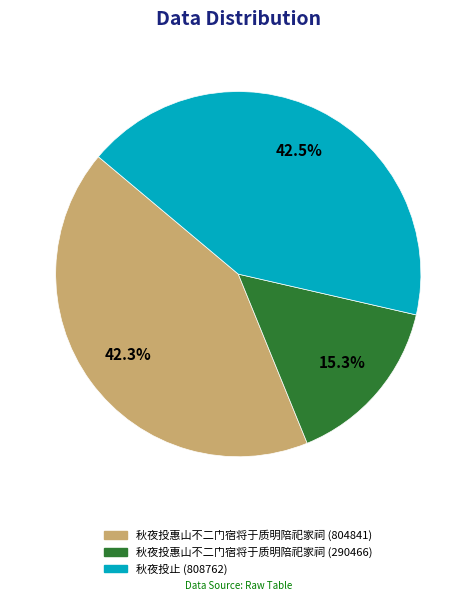

To the nearest percent, what is the average slice percentage?

33%